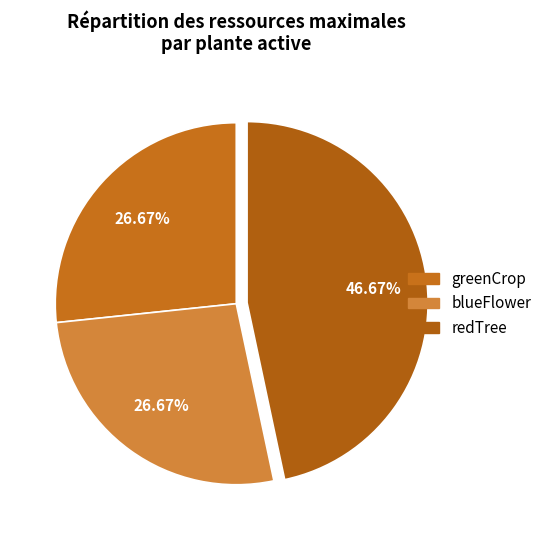

What is the largest slice in the pie chart?

redTree (max_sun=9)